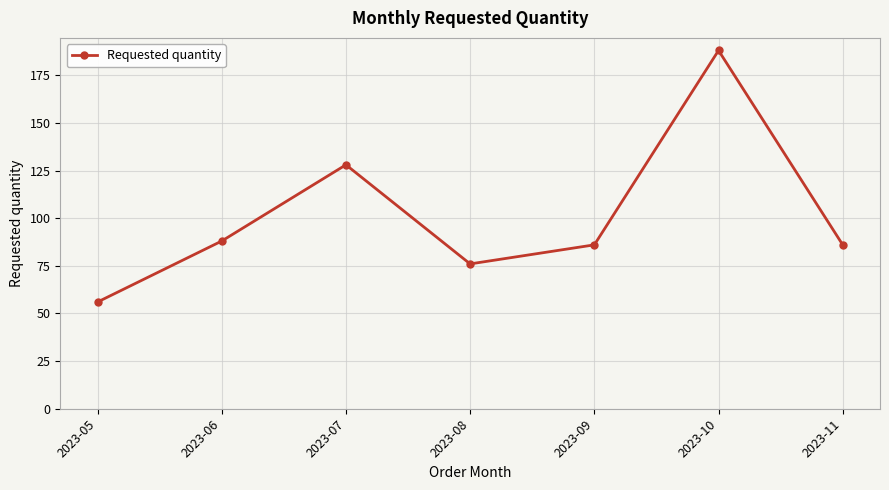

Count the number of categories in the chart.

7